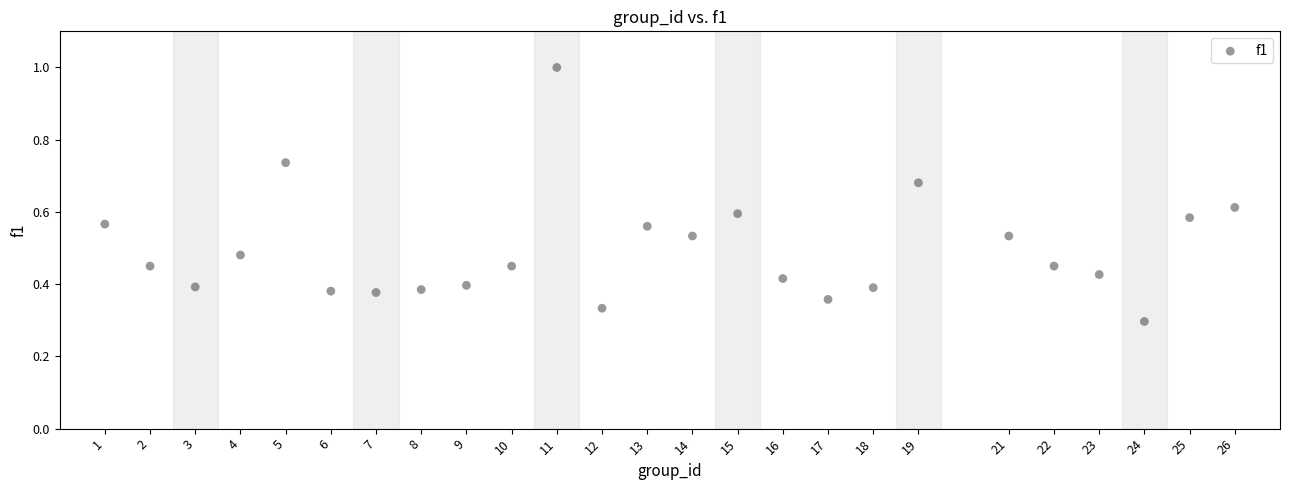

What is the range of X values (max minus min)?

25.0